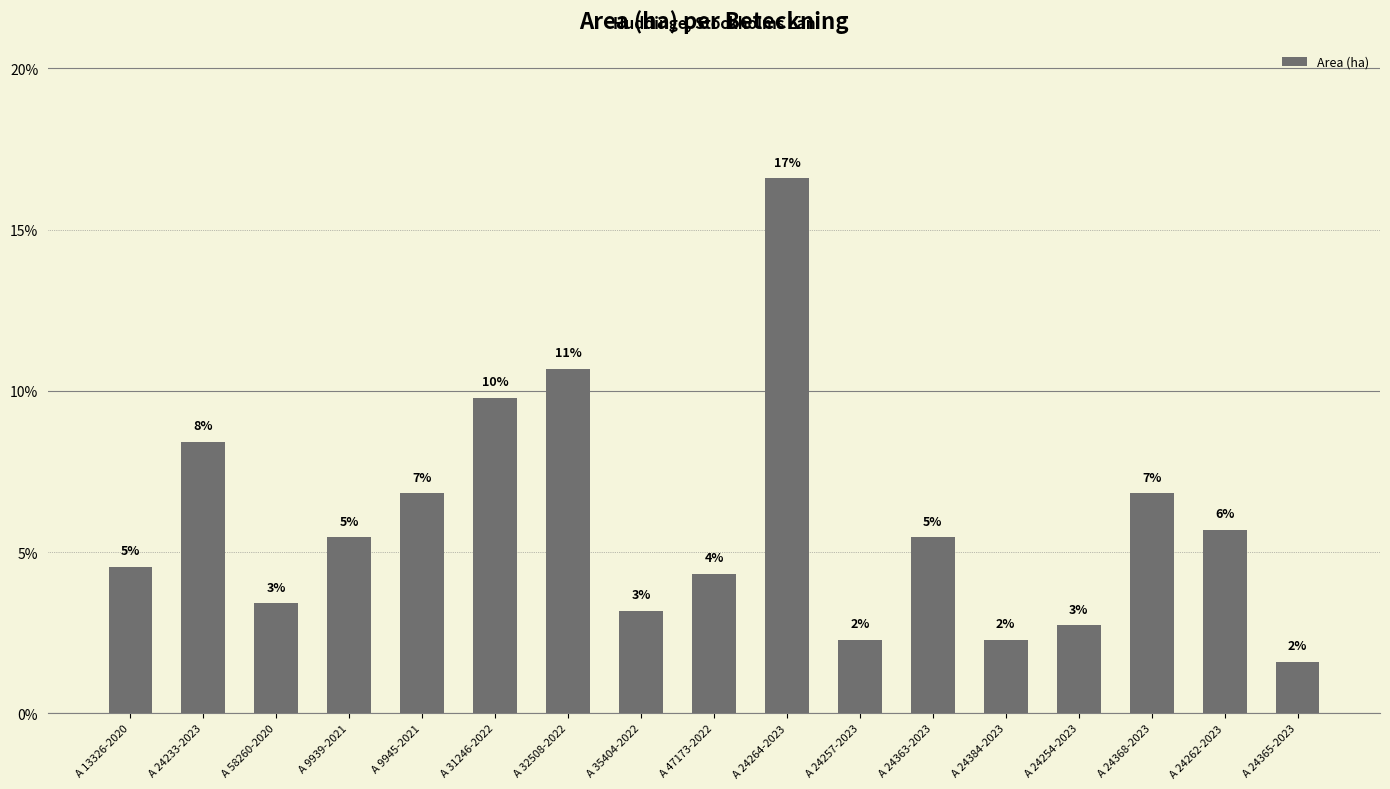

What is the sum of the values at A 9945-2021 and A 24384-2023?

9.1